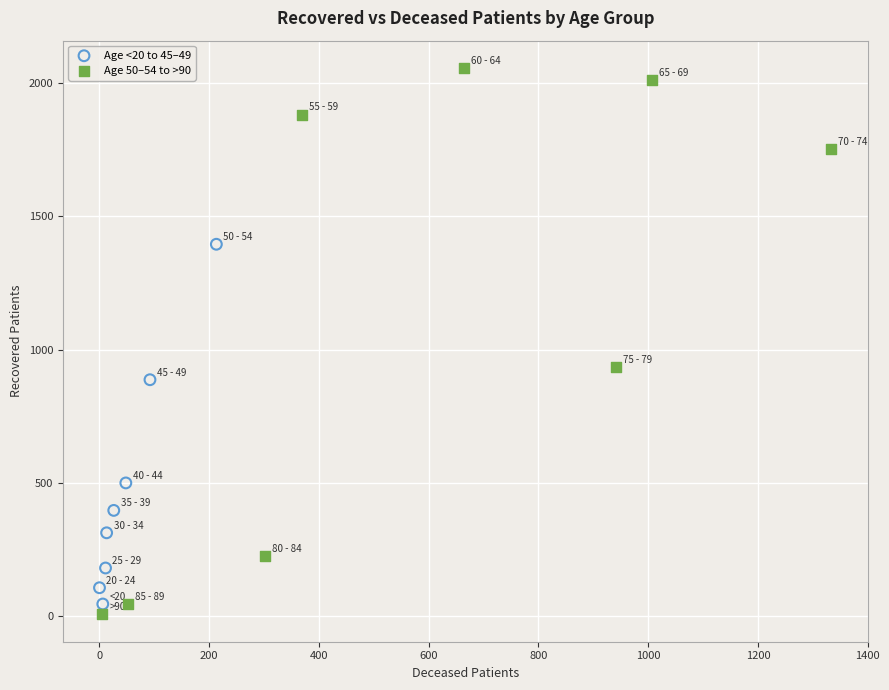

Which series contains the highest Y value?

Age 50–54 to >90